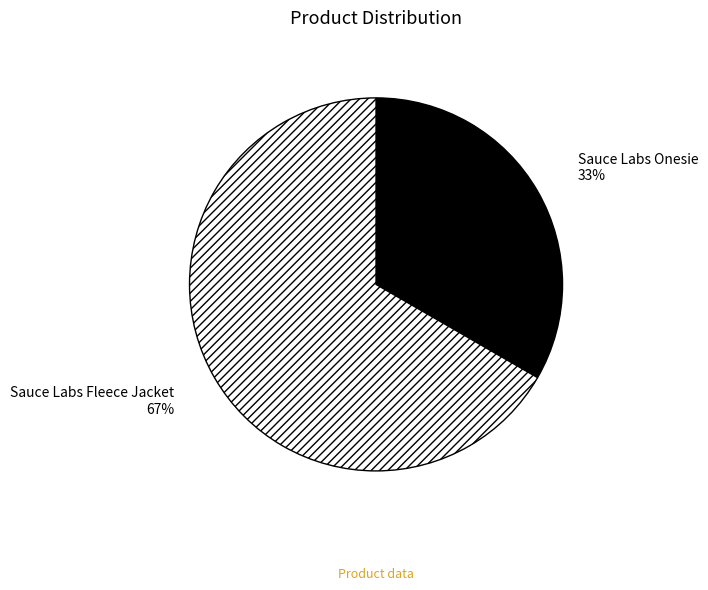

Does any single category account for the majority?

Yes